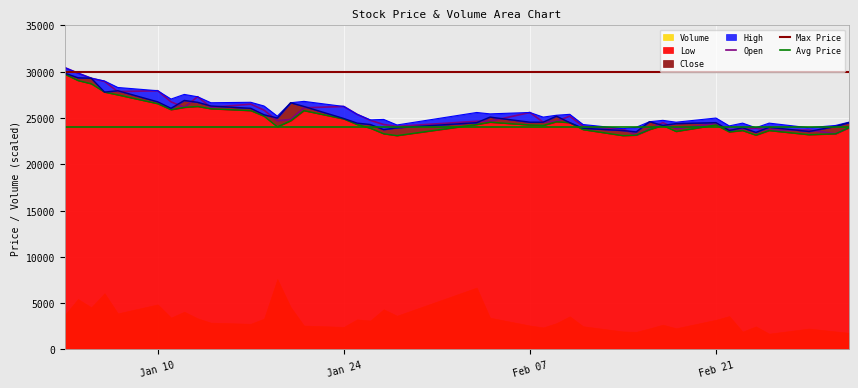

The Close series shows 16218 at Jan 24. True or false?

False